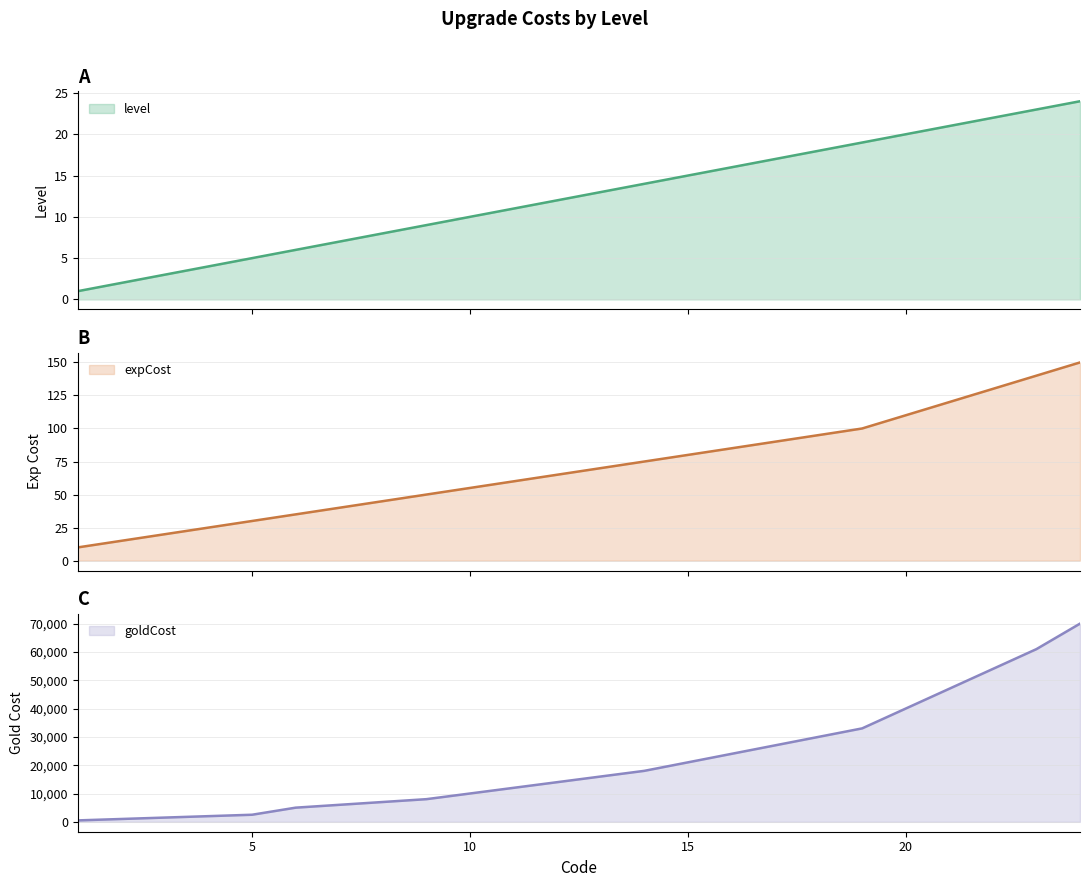

List the series in order of their peak value, highest first.

goldCost, expCost, level